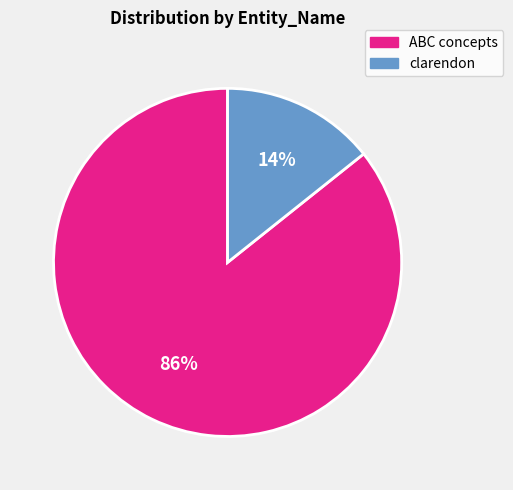

Rank the categories by value from highest to lowest.

ABC concepts, clarendon